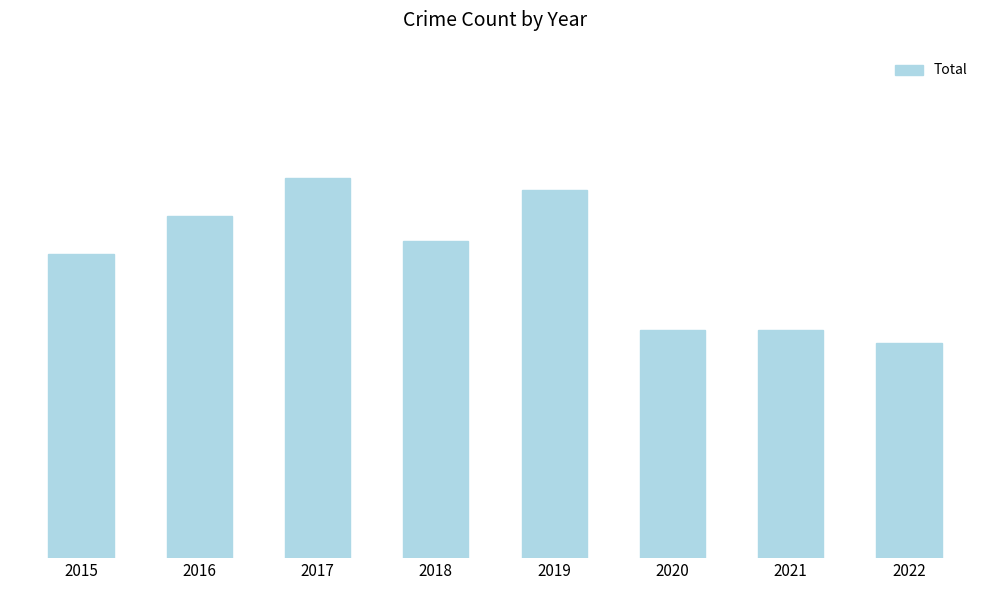

What is the value of the 7th bar from the left?

18